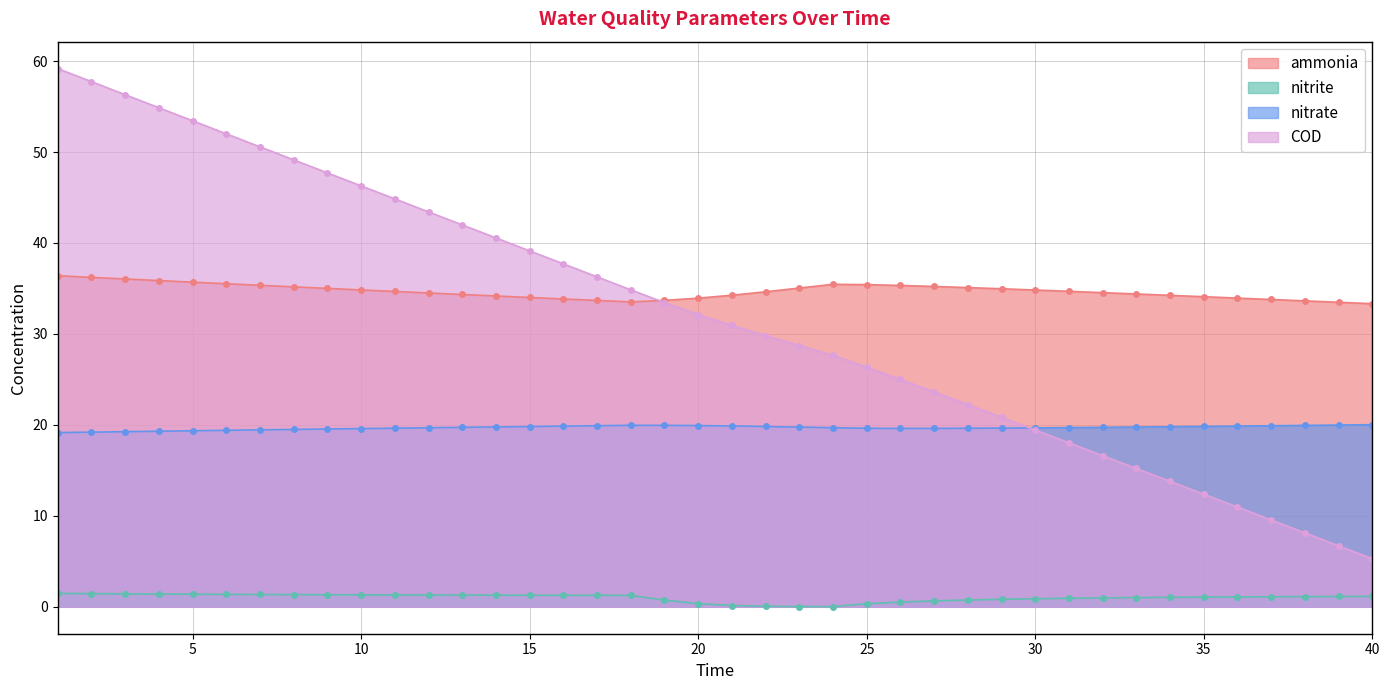

How many data points in COD are less than 32?

20